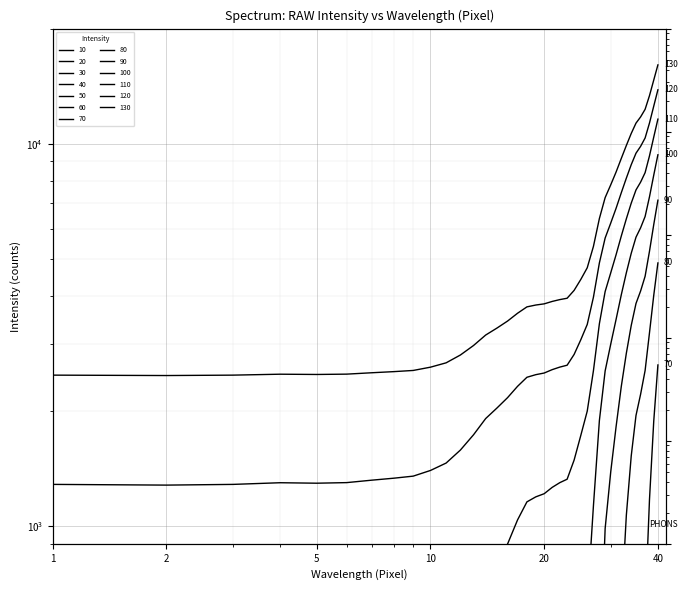

Is it true that the value at 23 is 2058.7?

False